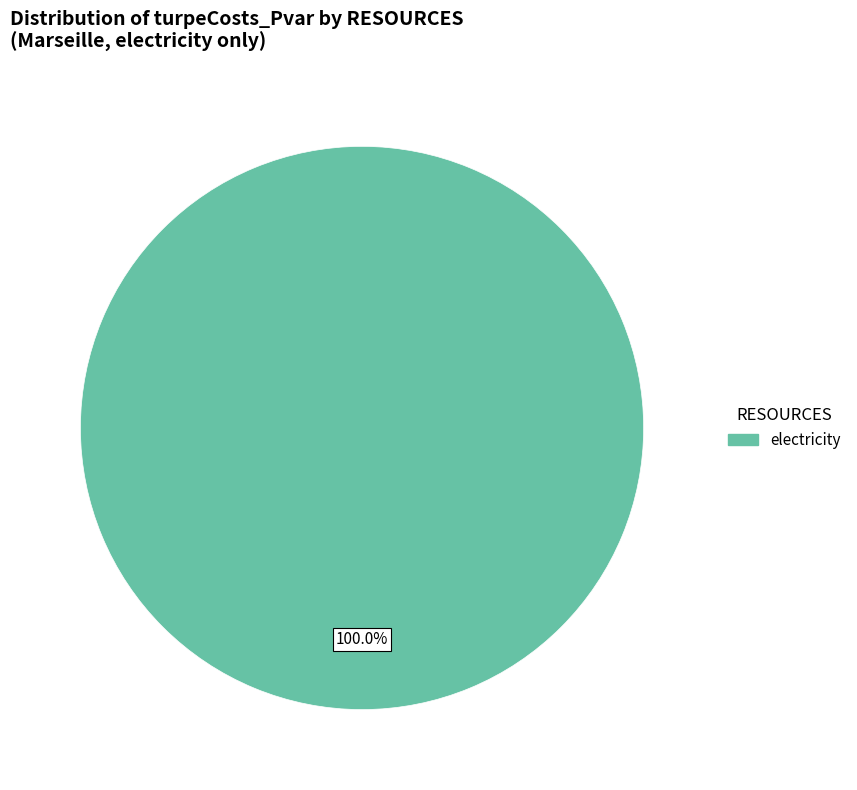

Is there a majority slice in this chart?

Yes